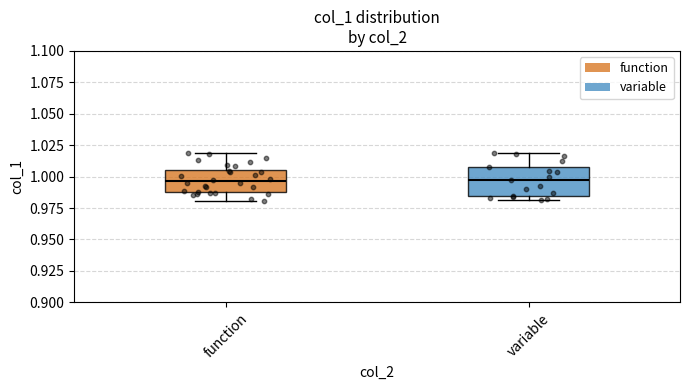

Where does the upper whisker of the box for variable end on the y-axis? The values are not printed on the chart, so give them approximately, as read against the axis.

1.020